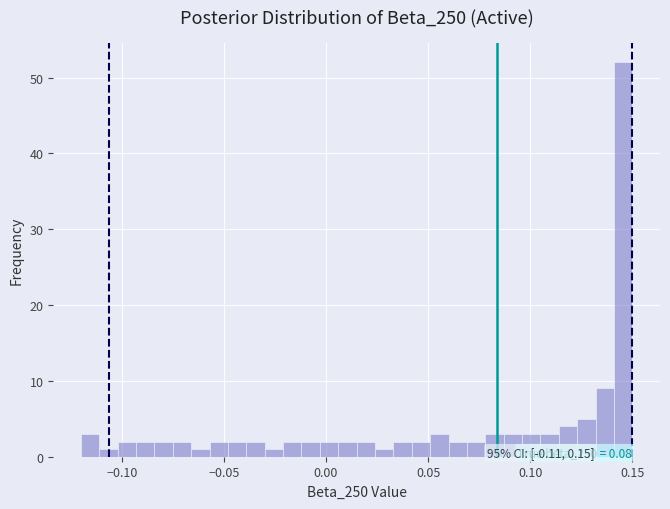

Read against the x-axis, roughly where is the centre of the tallest bar?

0.145